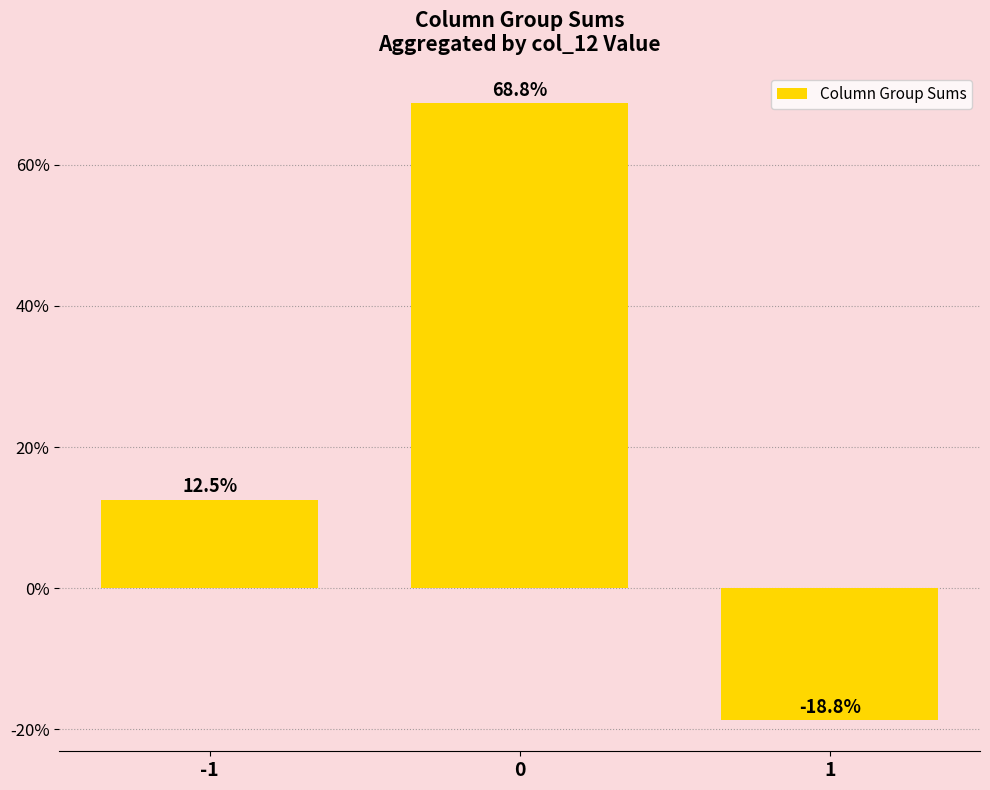

What is the approximate value at 0?

68.8